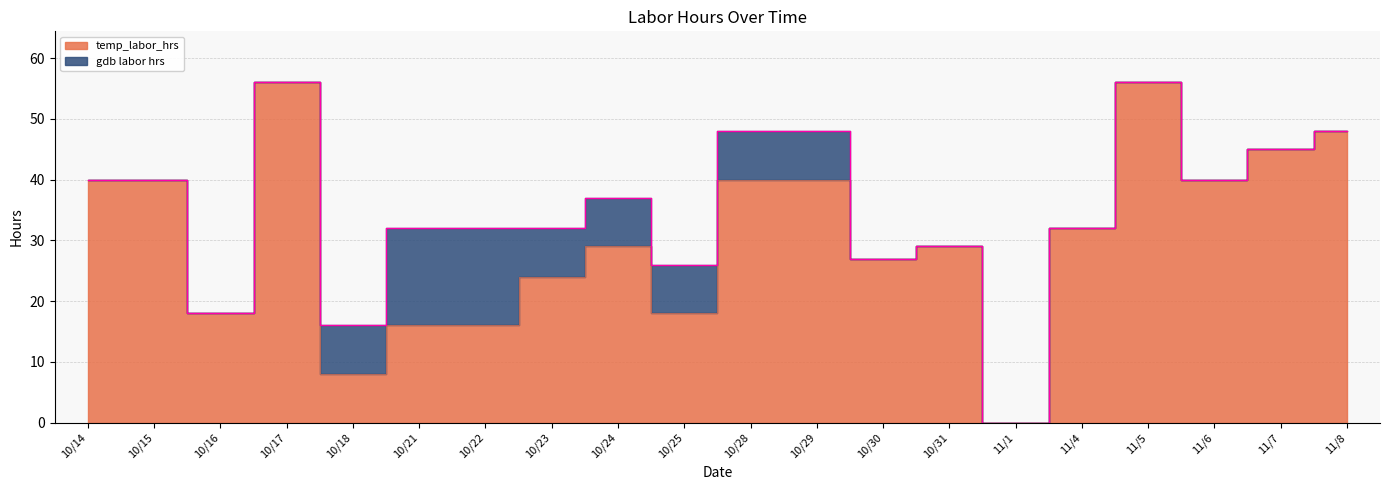

What is the change in value from 10/29 to 11/8?

+8